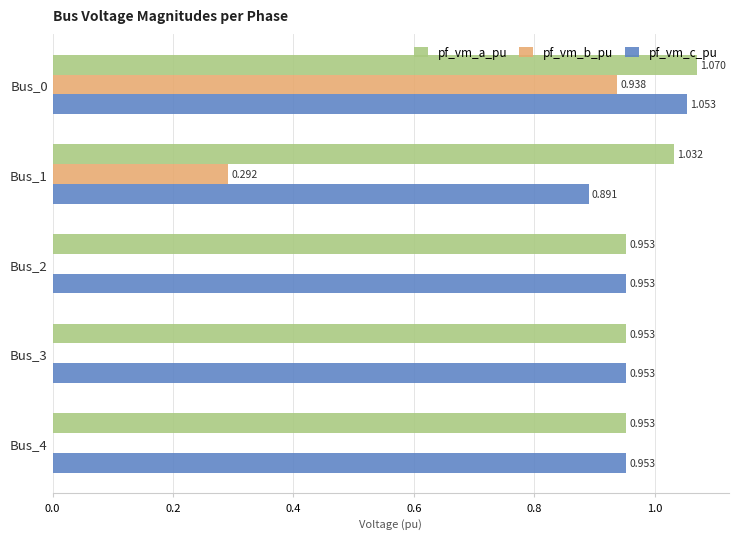

Which series has the largest range (max minus min)?

pf_vm_b_pu